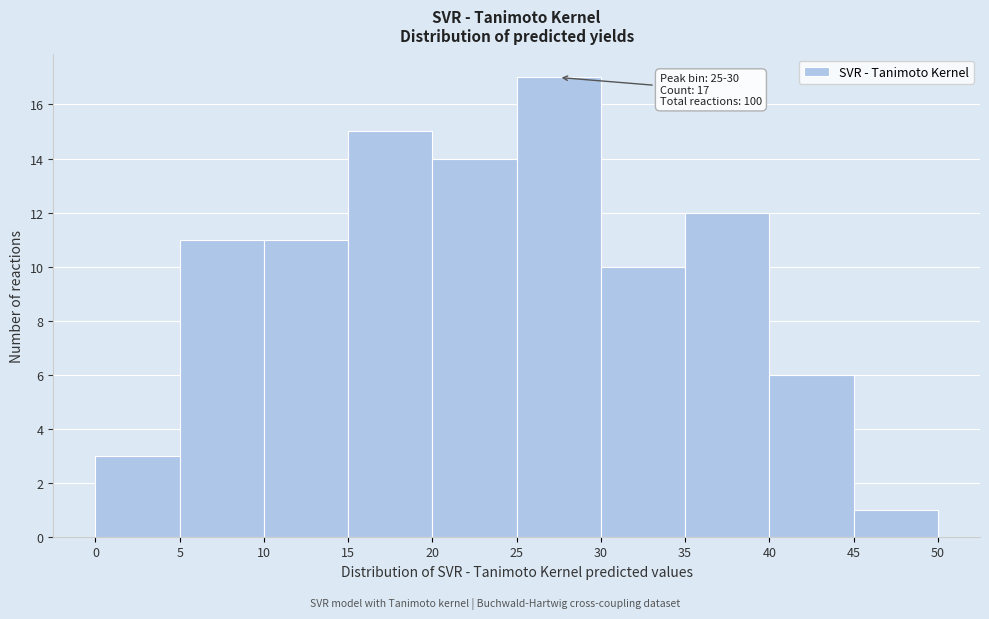

Over which range of the x-axis is the bar tallest?

25 to 30